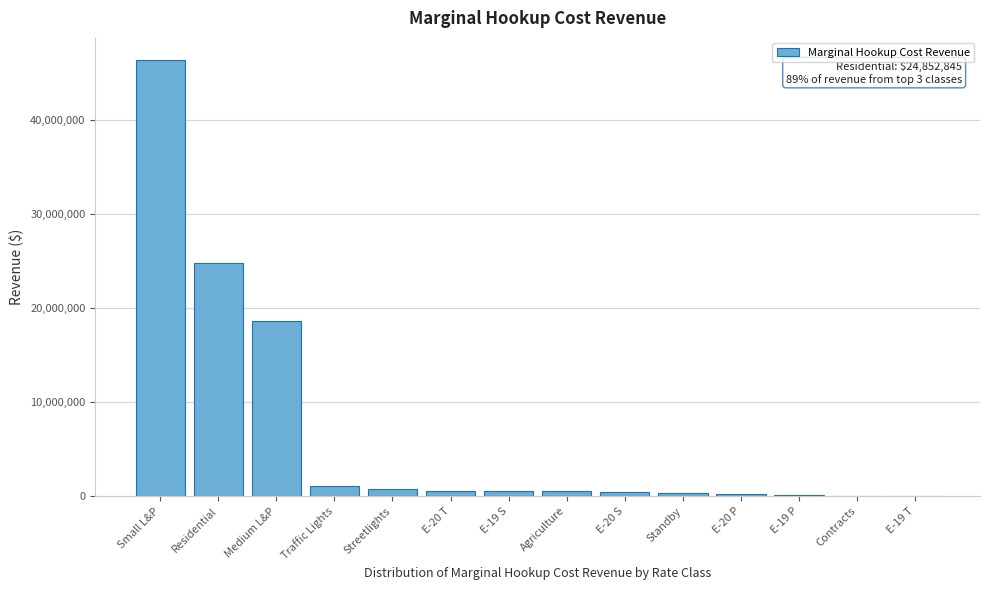

Where is the data nearest to the value 23228895?

Residential